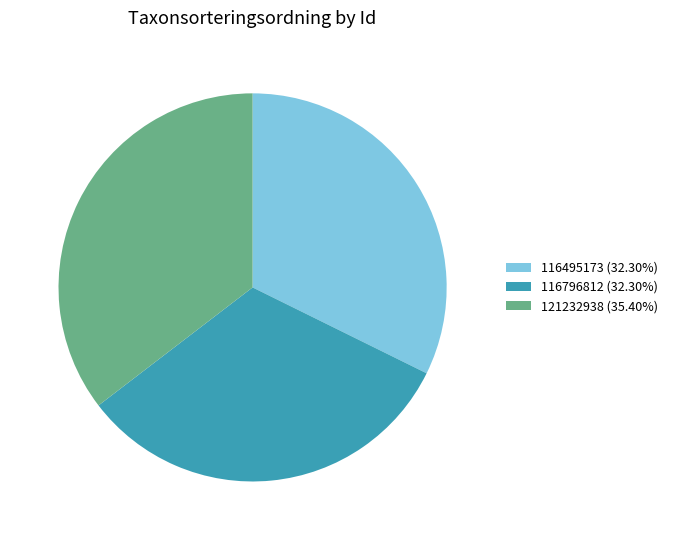

Is the sum of 116495173 (32.30%) and 121232938 (35.40%) greater than half?

Yes